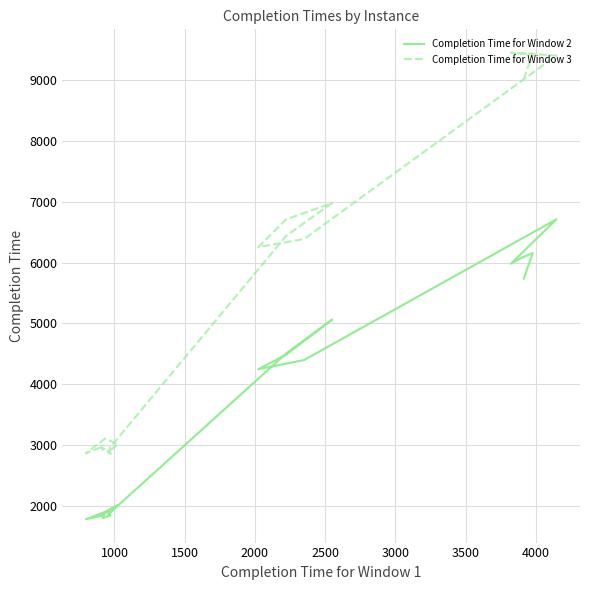

Count the number of categories in the chart.

20